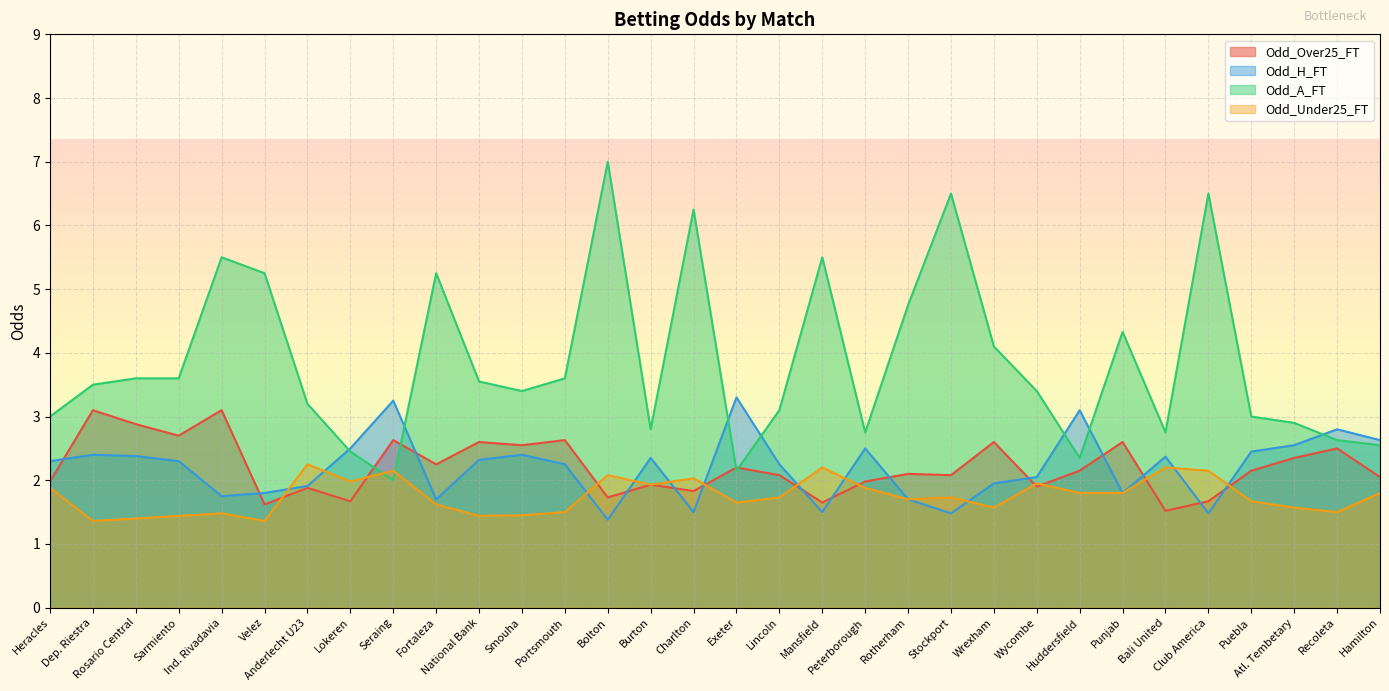

Rank the categories by Odd_H_FT value from lowest to highest.

Bolton, Stockport, Club America, Charlton, Mansfield, Fortaleza, Rotherham, Ind. Rivadavia, Velez, Punjab, Anderlecht U23, Wrexham, Wycombe, Portsmouth, Lincoln, Heracles, Sarmiento, National Bank, Burton, Bali United, Rosario Central, Dep. Riestra, Smouha, Puebla, Lokeren, Peterborough, Atl. Tembetary, Hamilton, Recoleta, Huddersfield, Seraing, Exeter